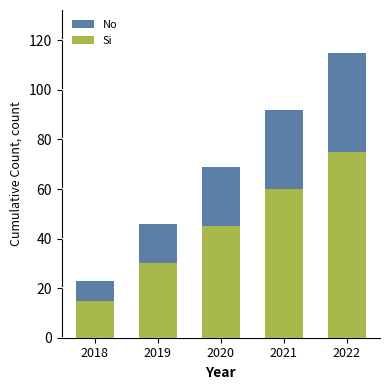

What is the average value of the Si series?

45